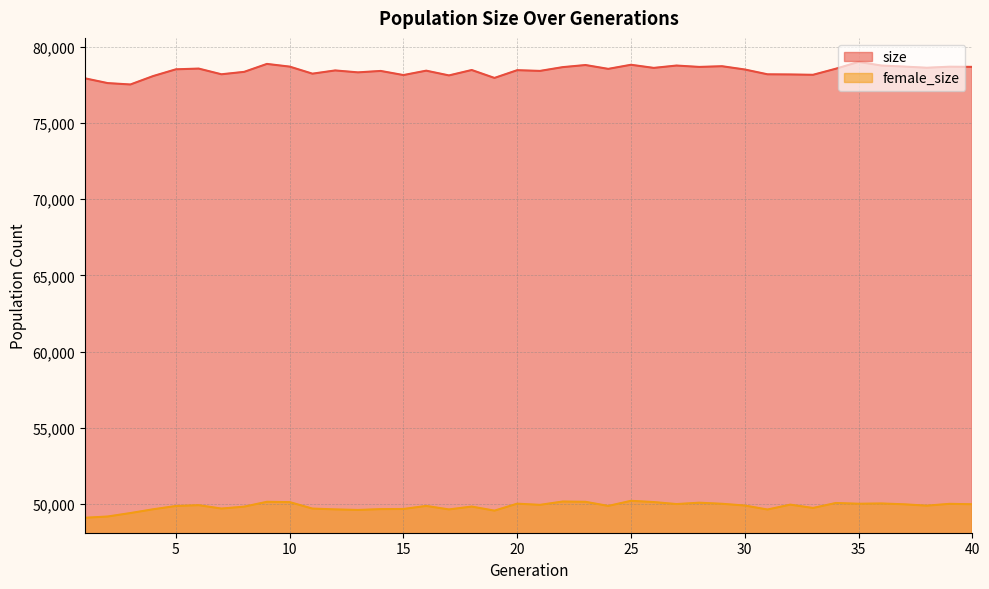

What is the sum of all female_size values?

1993619